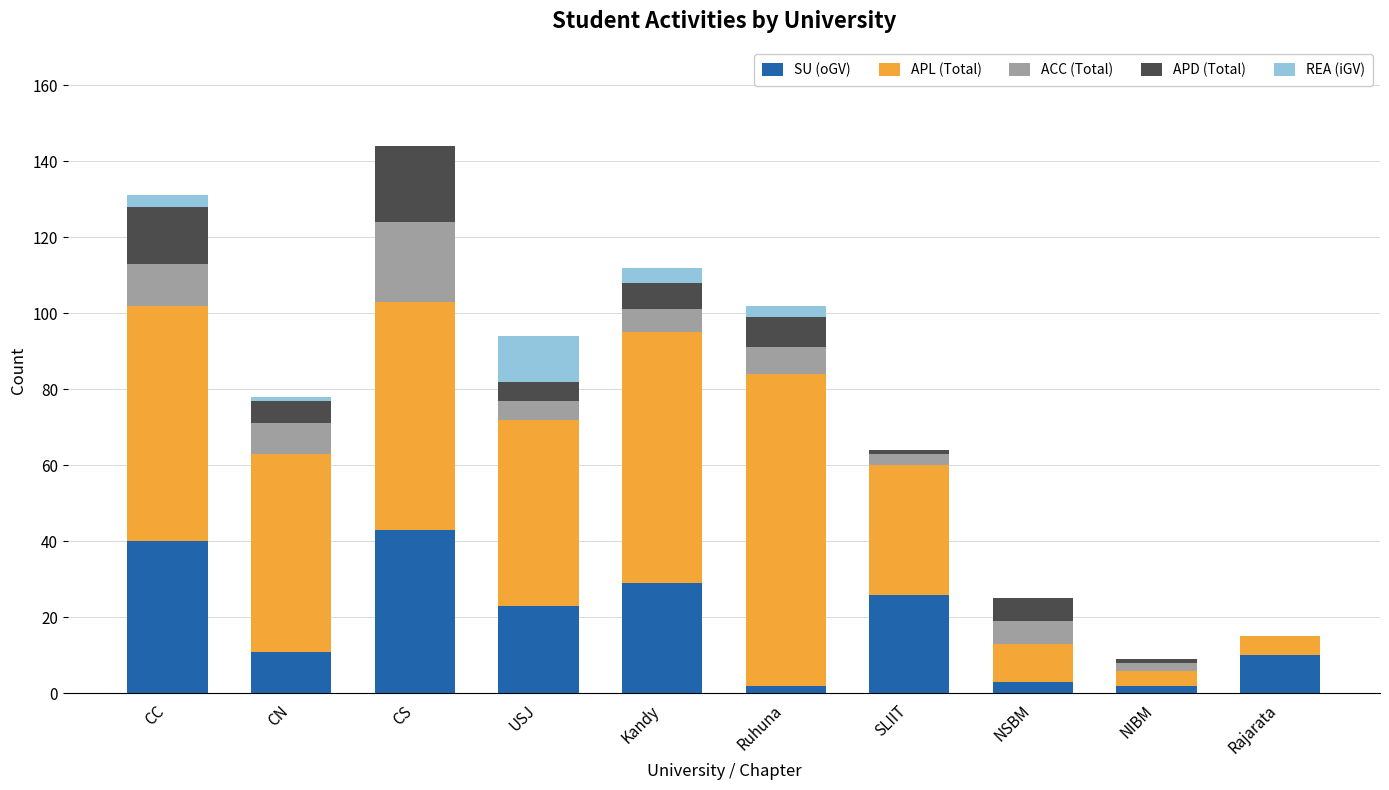

What is the highest value of the SU (oGV) series?

43